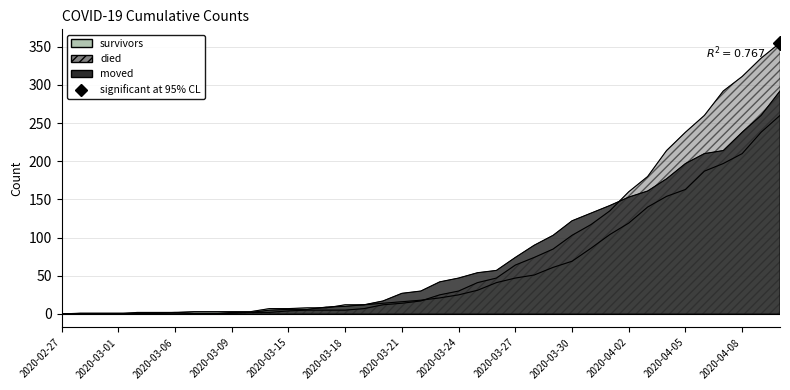

True or false: moved has a value of 197 at 2020-04-05.

True